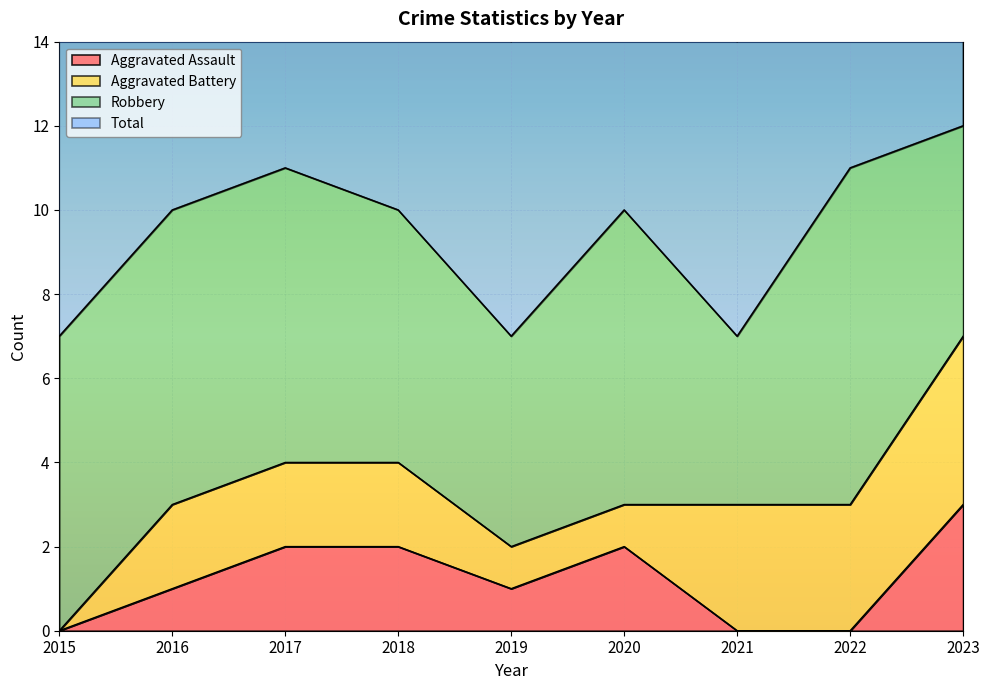

What is the maximum value for Aggravated Assault?

3